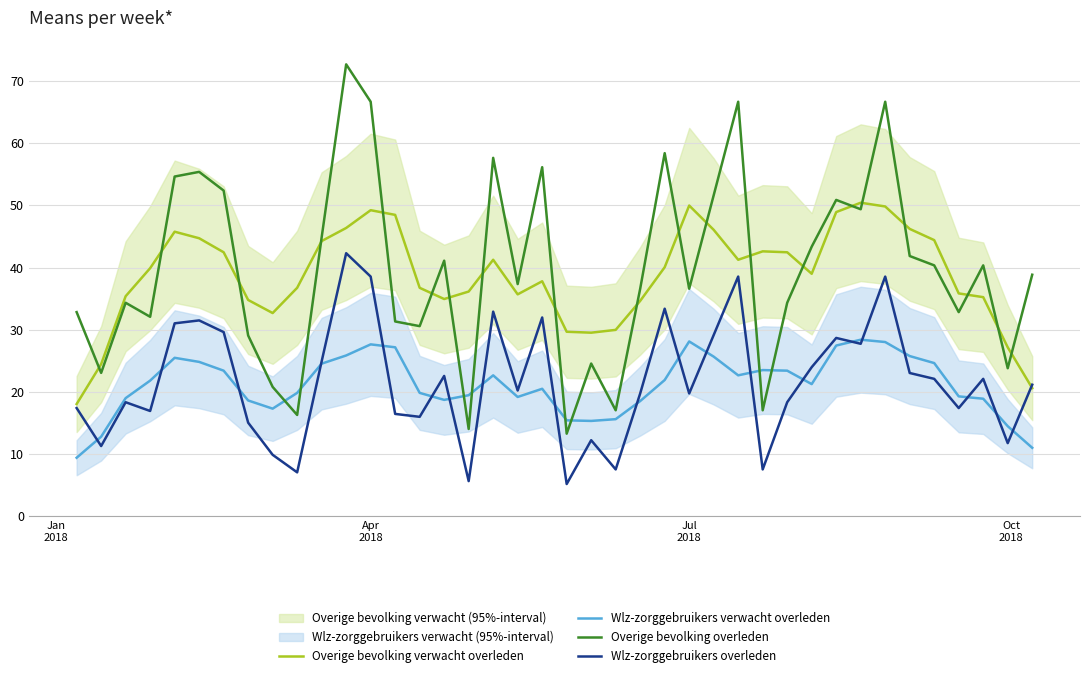

How many series are shown in this chart?

4